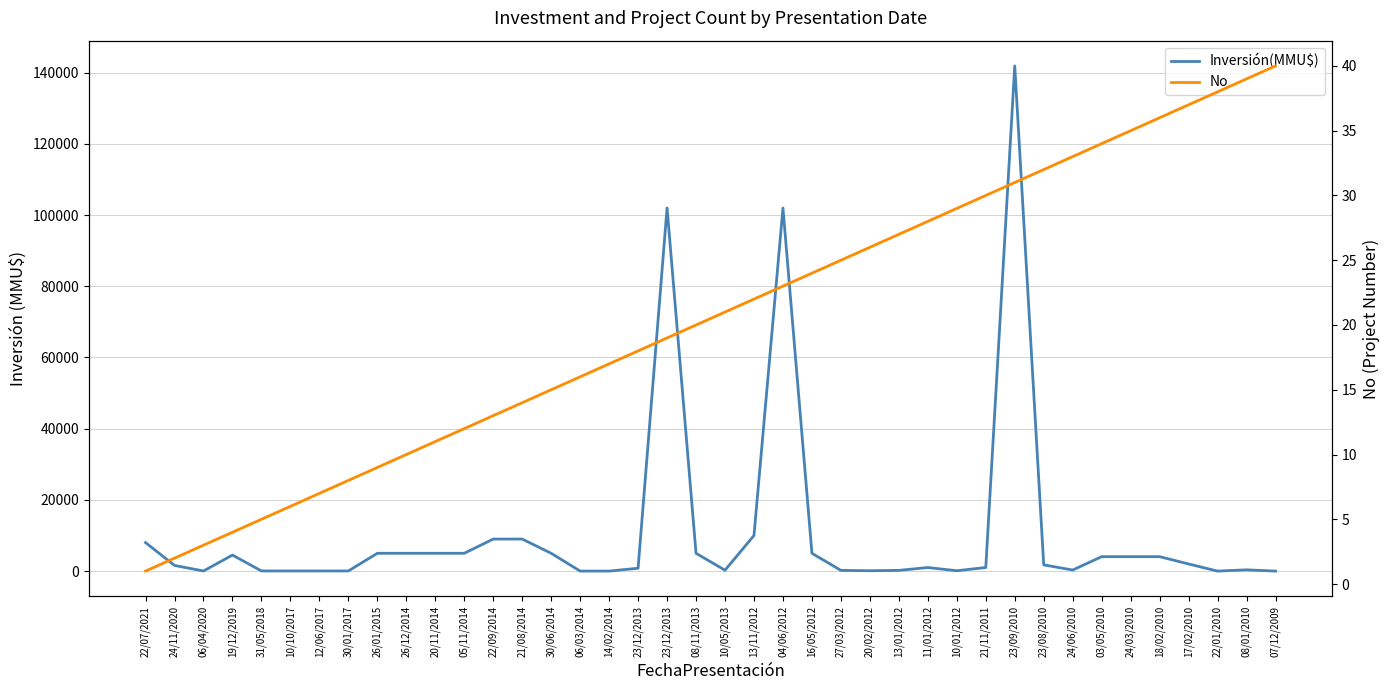

How many categories are shown in the chart?

40